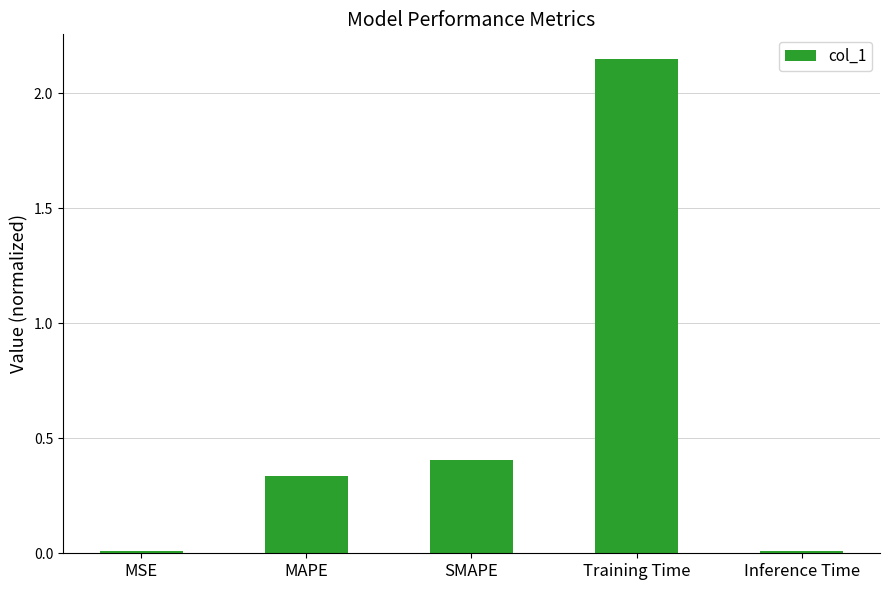

What is the label of the 2nd bar from the left?

MAPE